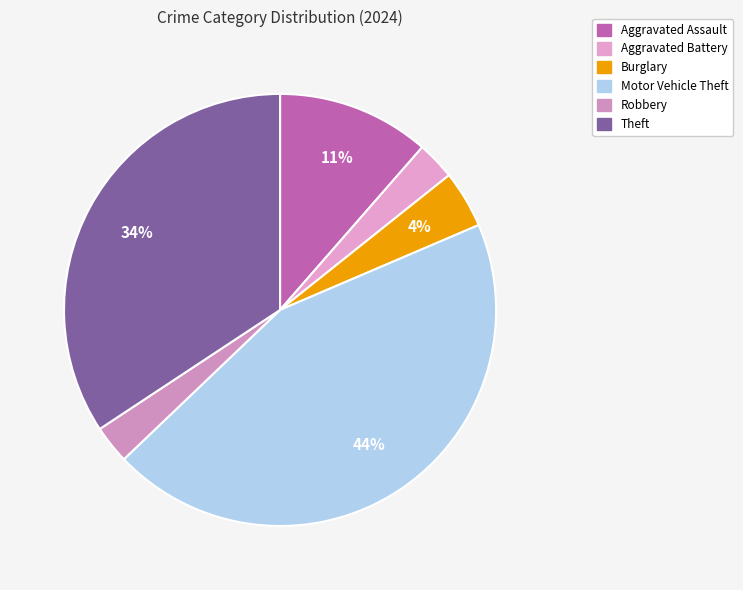

Count the number of slices in the pie.

6